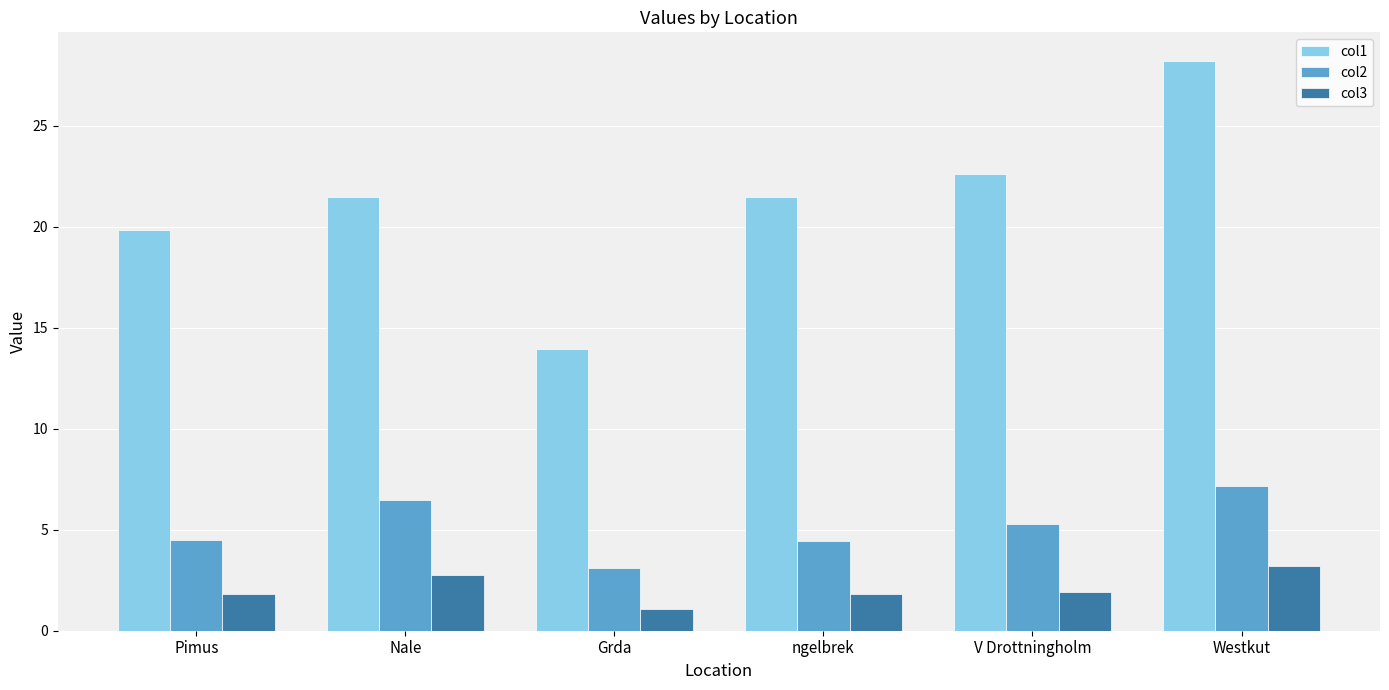

Which series has the largest range (max minus min)?

col1